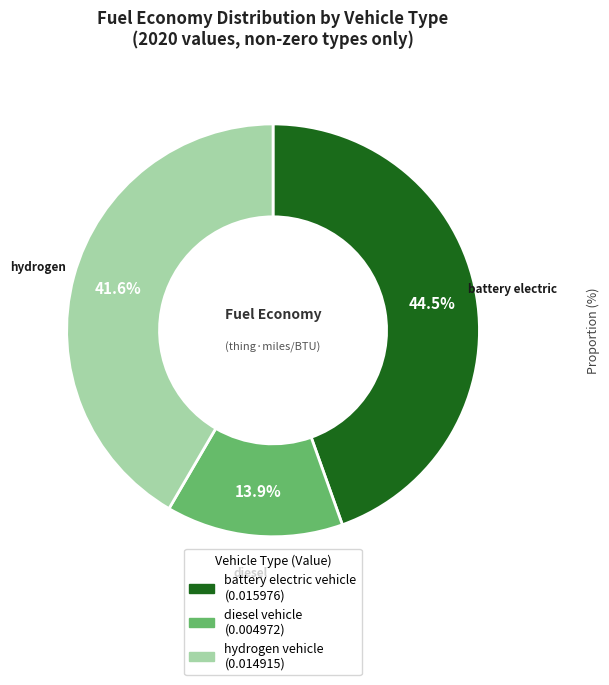

Between battery electric vehicle and hydrogen vehicle, which is larger?

battery electric vehicle